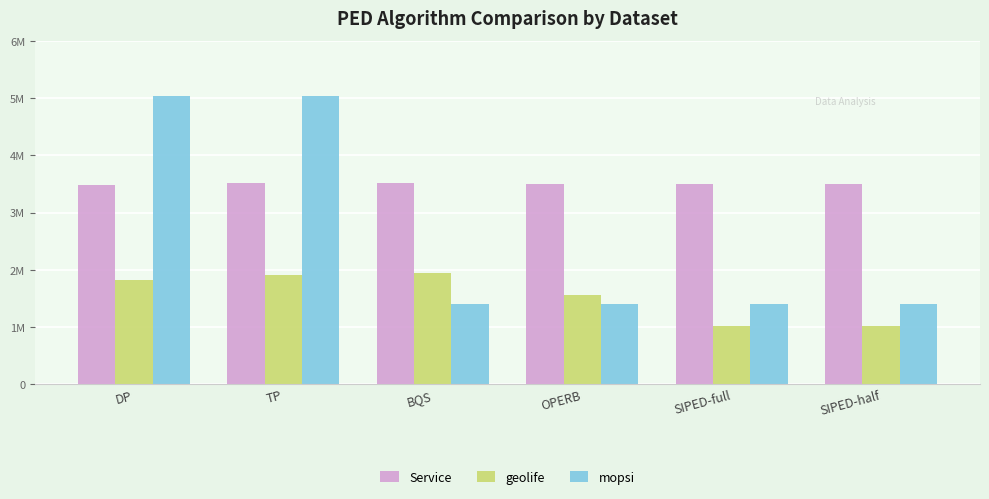

At SIPED-full, list the series in order from smallest to largest.

geolife, mopsi, Service